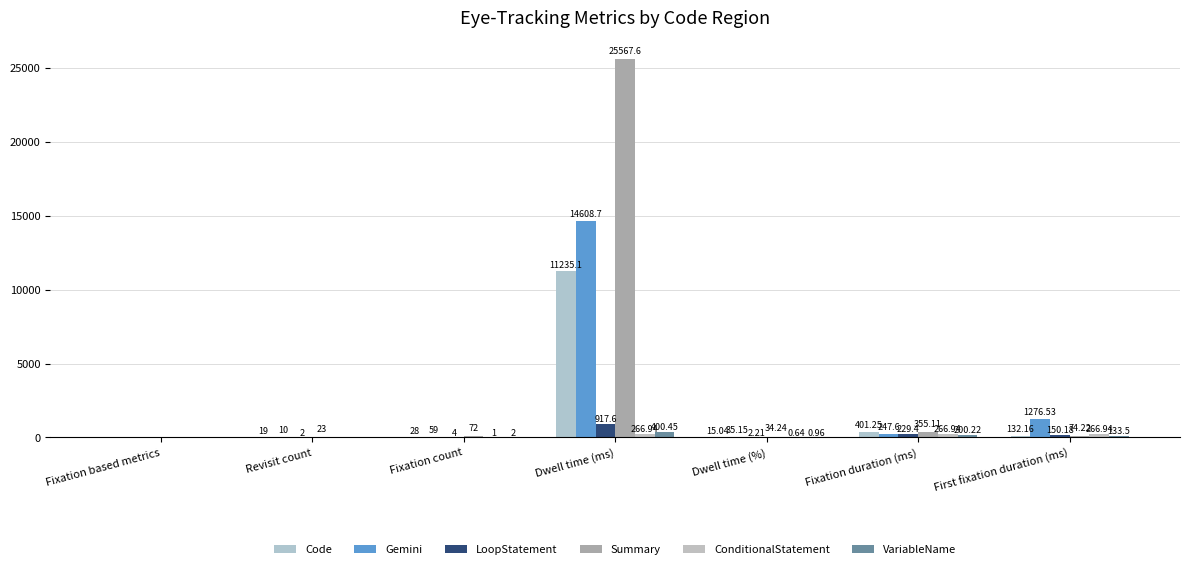

How many series are shown in this chart?

6